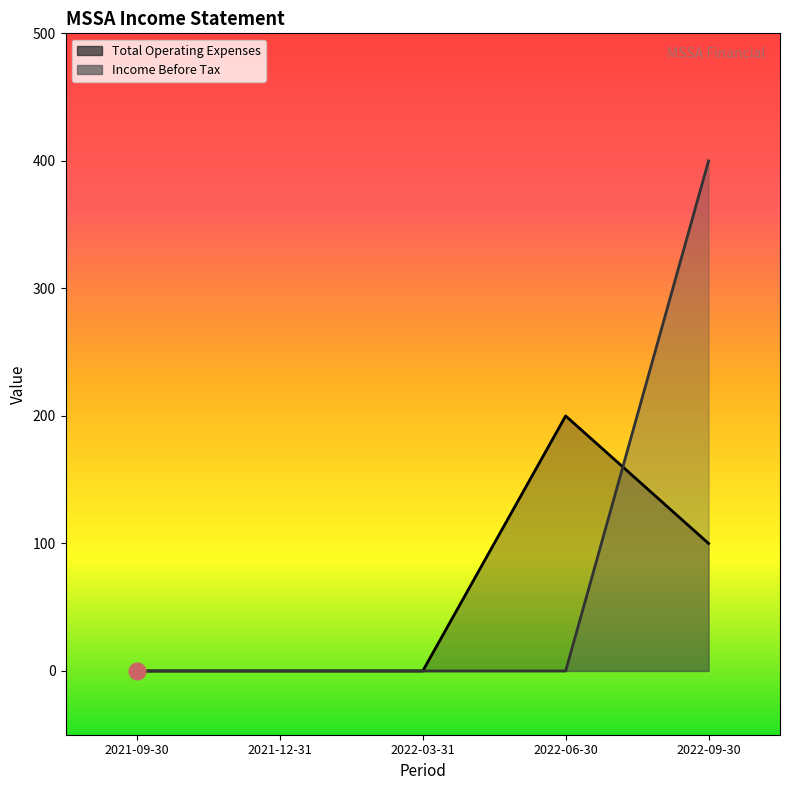

Is the value of Total Operating Expenses at 2022-09-30 greater than the value of Income Before Tax at 2021-12-31?

Yes